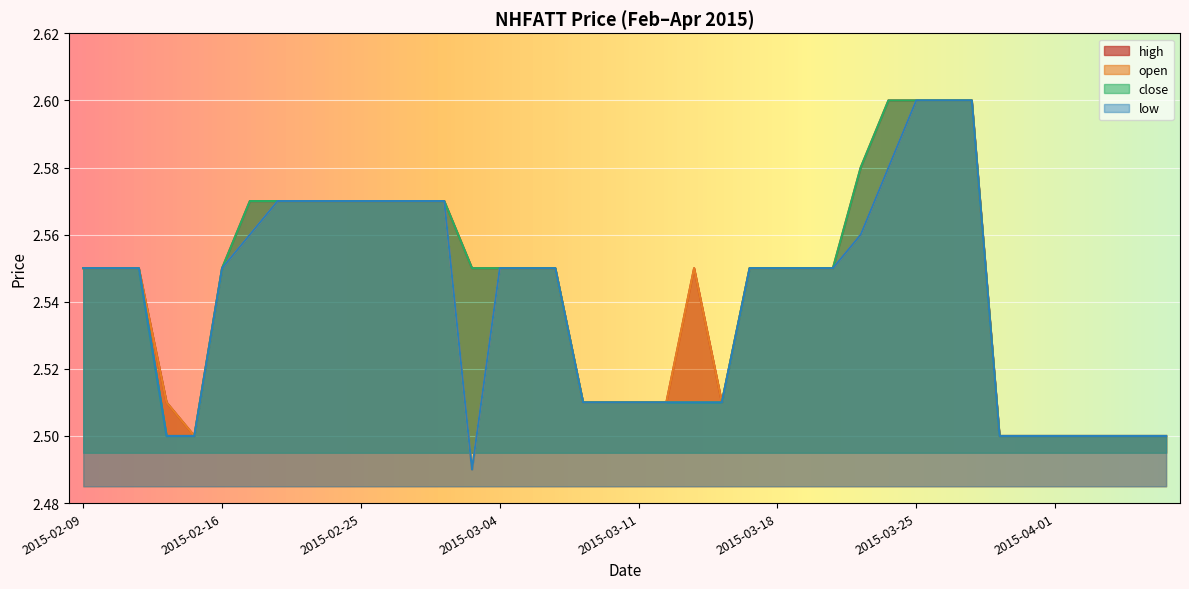

What is the difference between the maximum and minimum values in the close series?

0.1